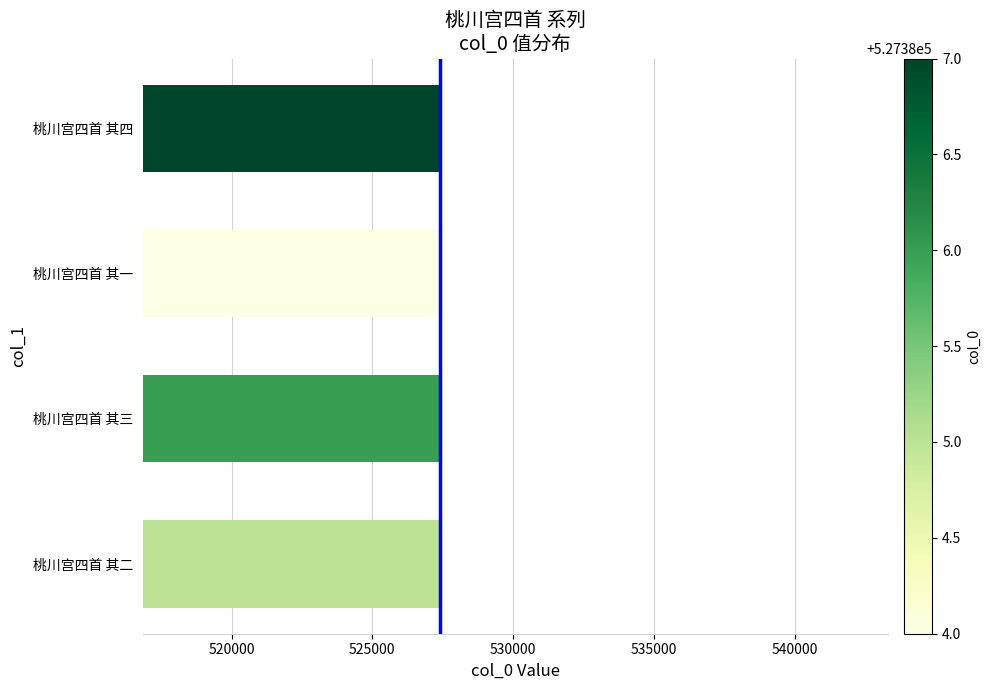

Approximately how many times larger is the value at 桃川宫四首 其四 compared to 桃川宫四首 其一?

1.0